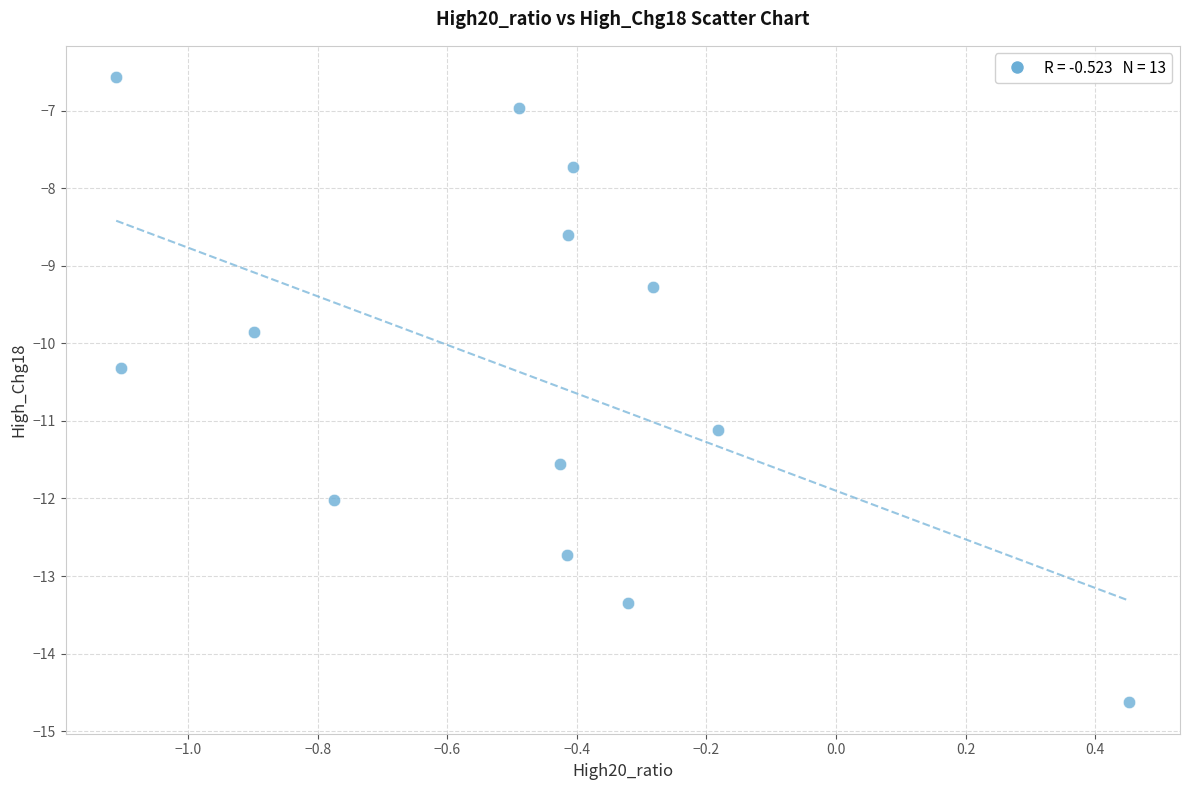

What is the range of X values (max minus min)?

1.6